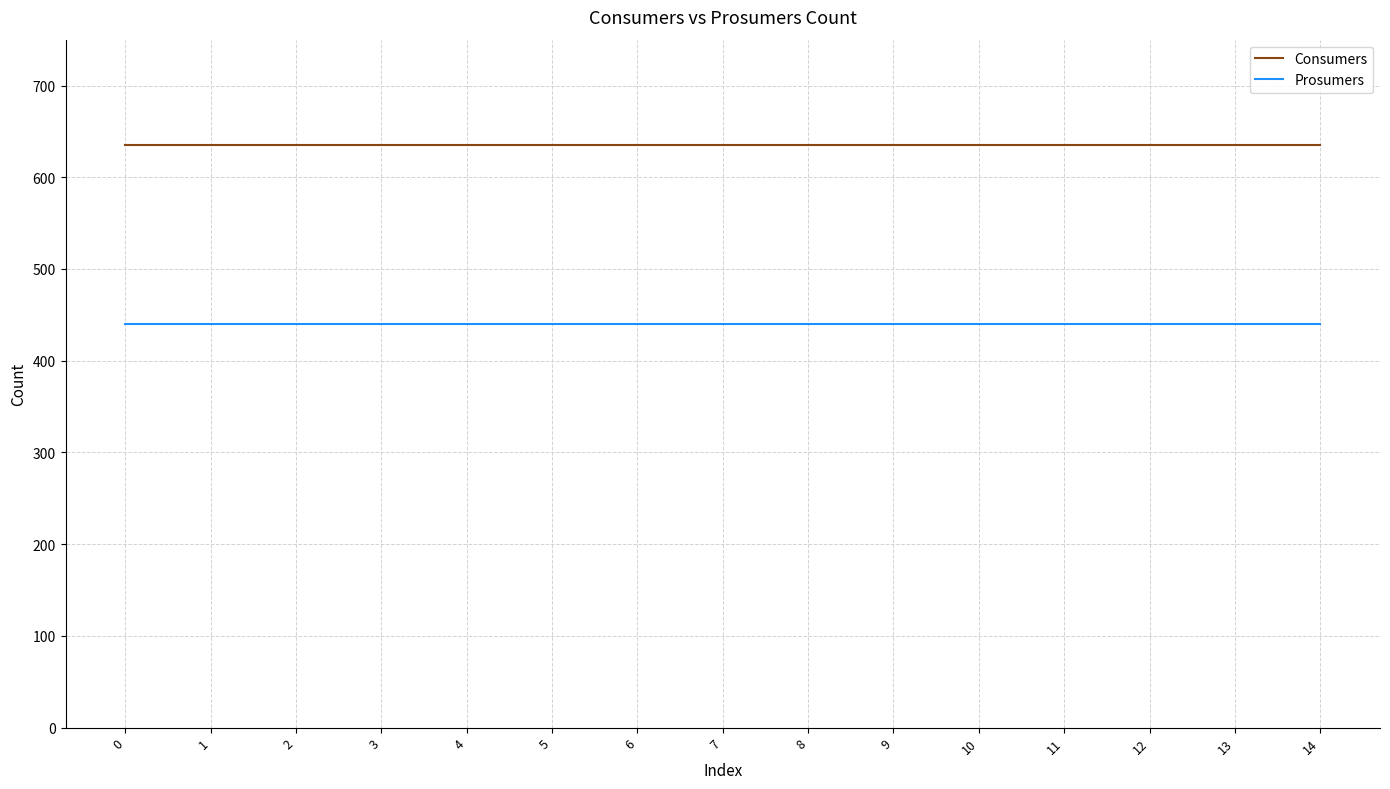

At how many categories does at least one series exceed 471?

15